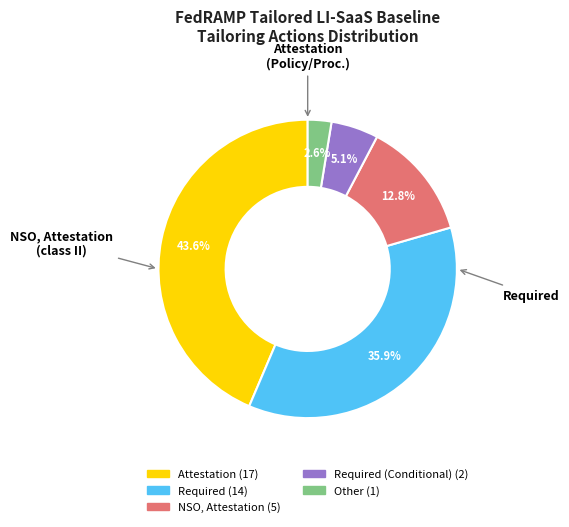

Is there any slice that represents more than half of the pie?

No